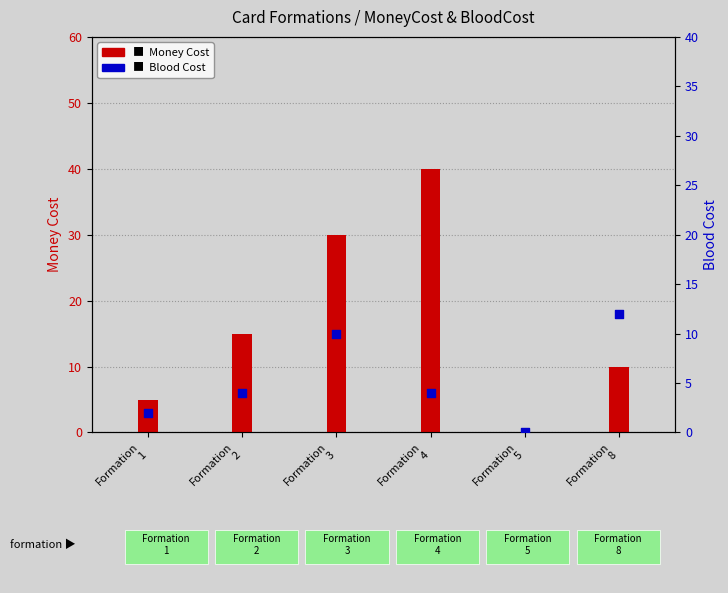

Which series contains the highest Y value?

Money Cost